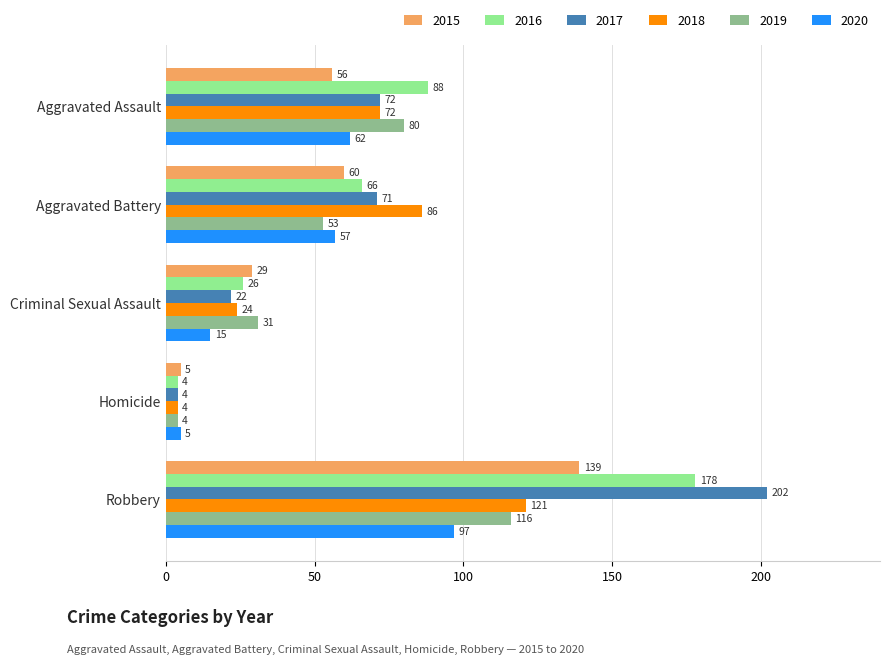

At which category does the chart reach its minimum across all series?

Homicide